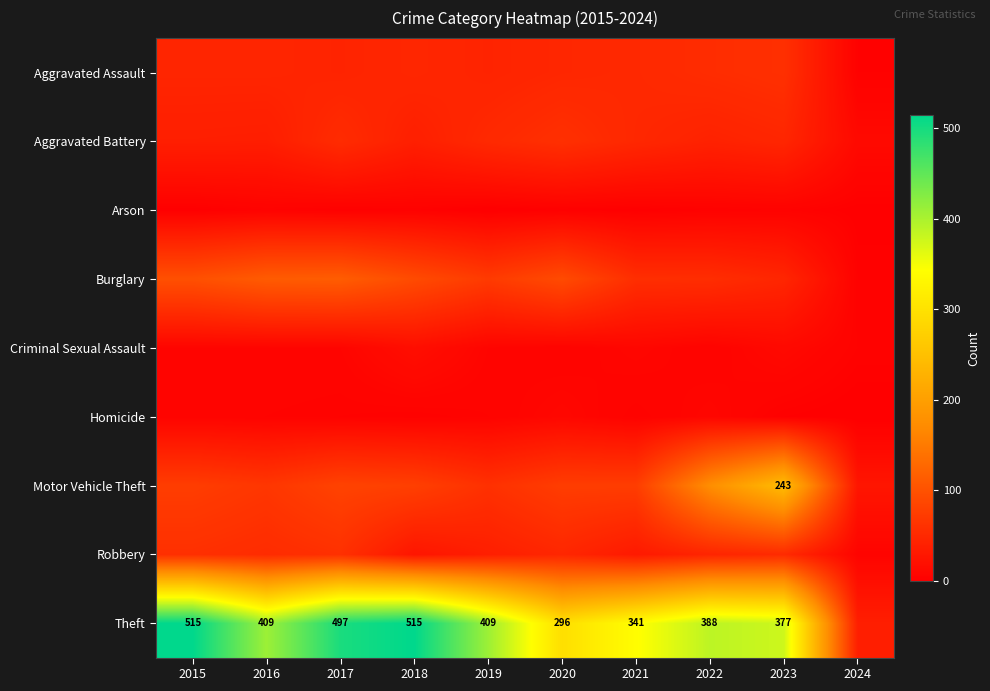

The value of Theft at 2021 is 233. True or false?

False